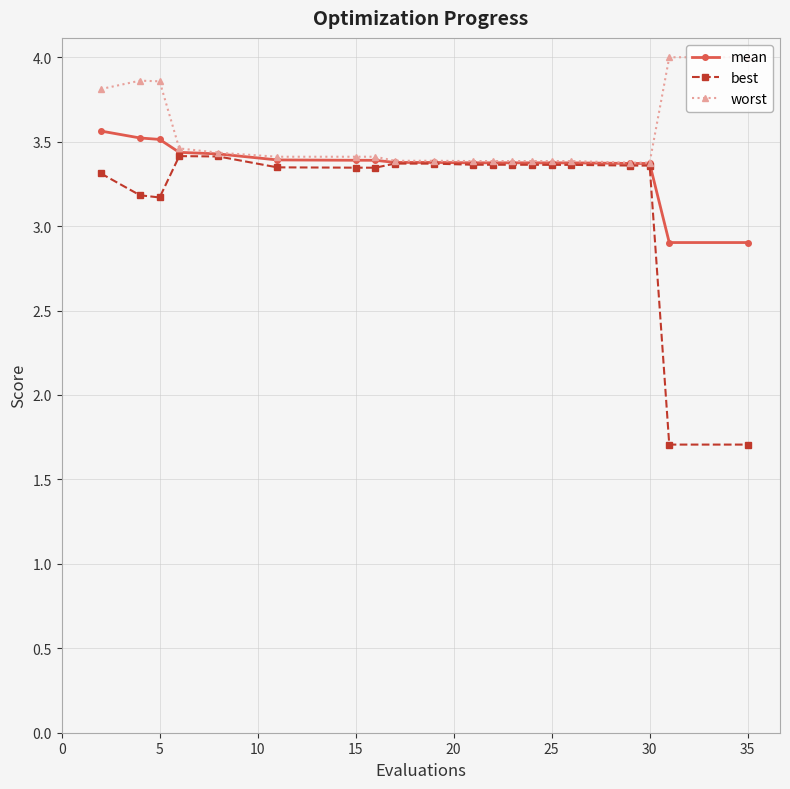

Which series has the widest spread of values?

best